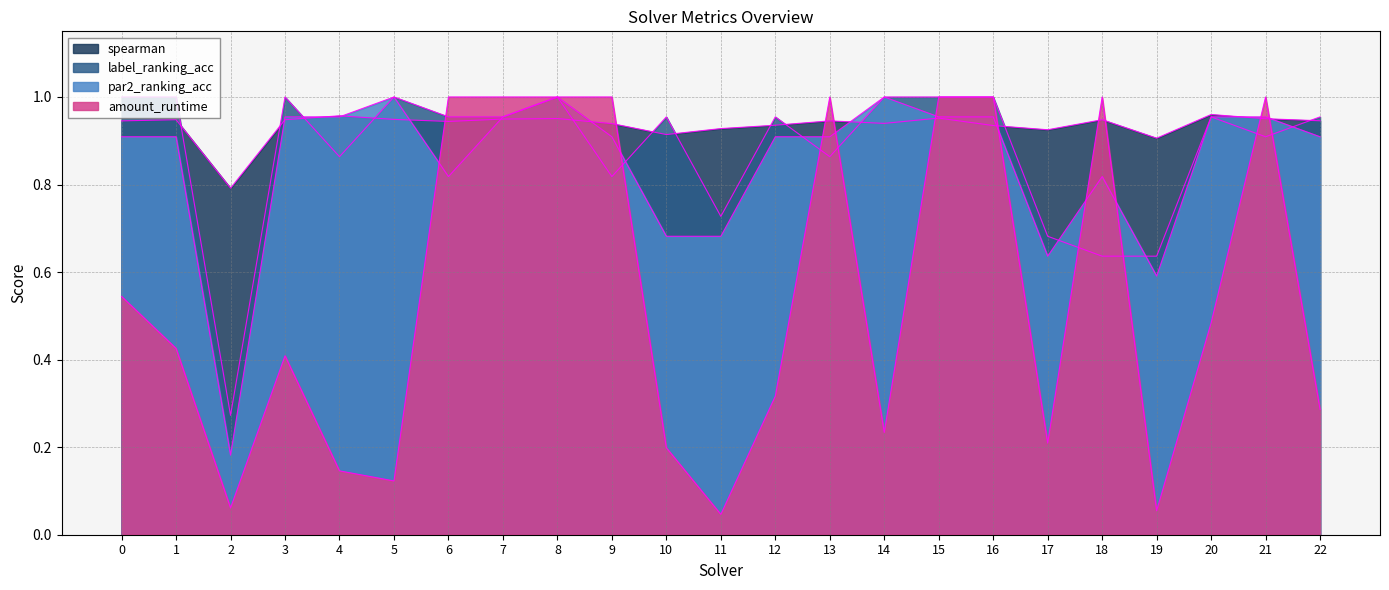

Between 16 and 21, which series saw the biggest shift?

label_ranking_acc